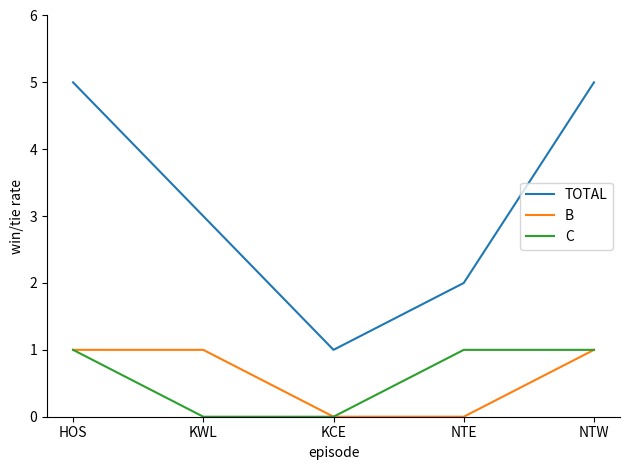

How many lines are shown in the chart?

3